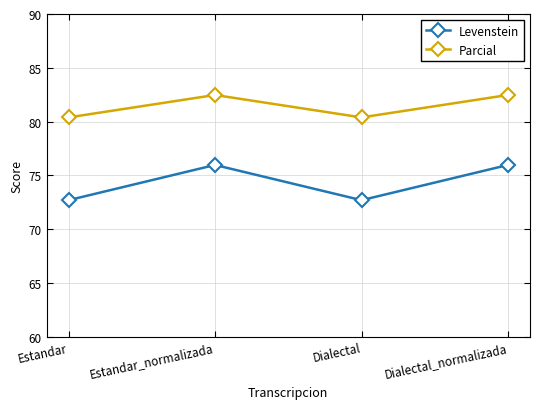

How many Levenstein values are between 72 and 75?

2